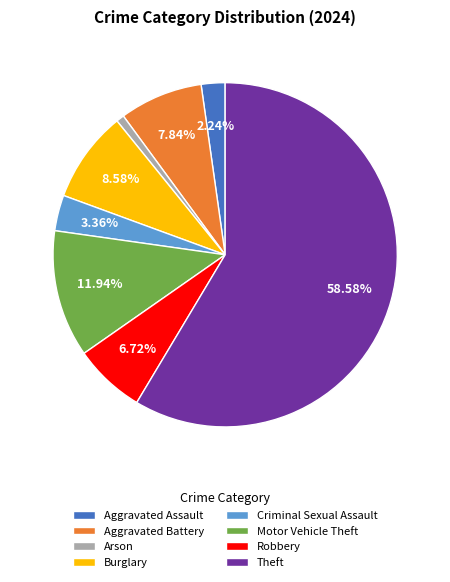

Approximately how many times larger is the value at Theft compared to Criminal Sexual Assault?

17.4